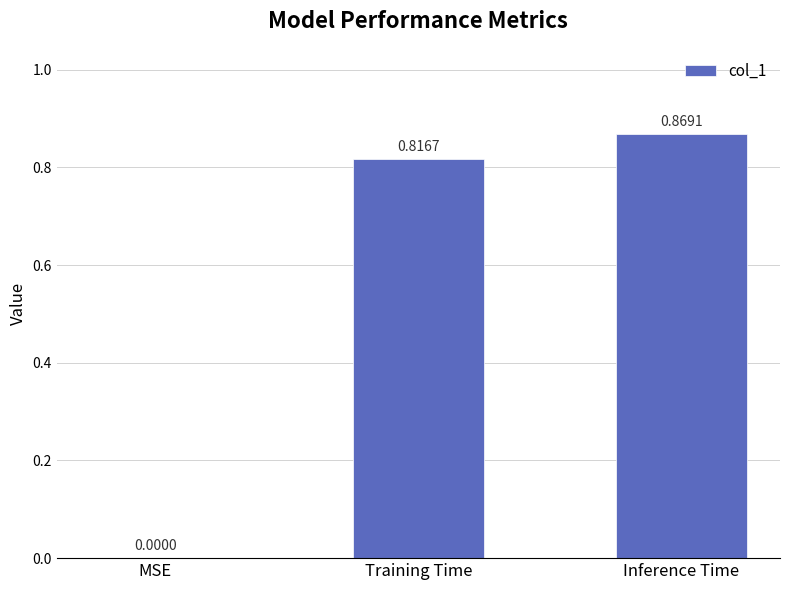

True or false: the data shows 0.4 at MSE.

False